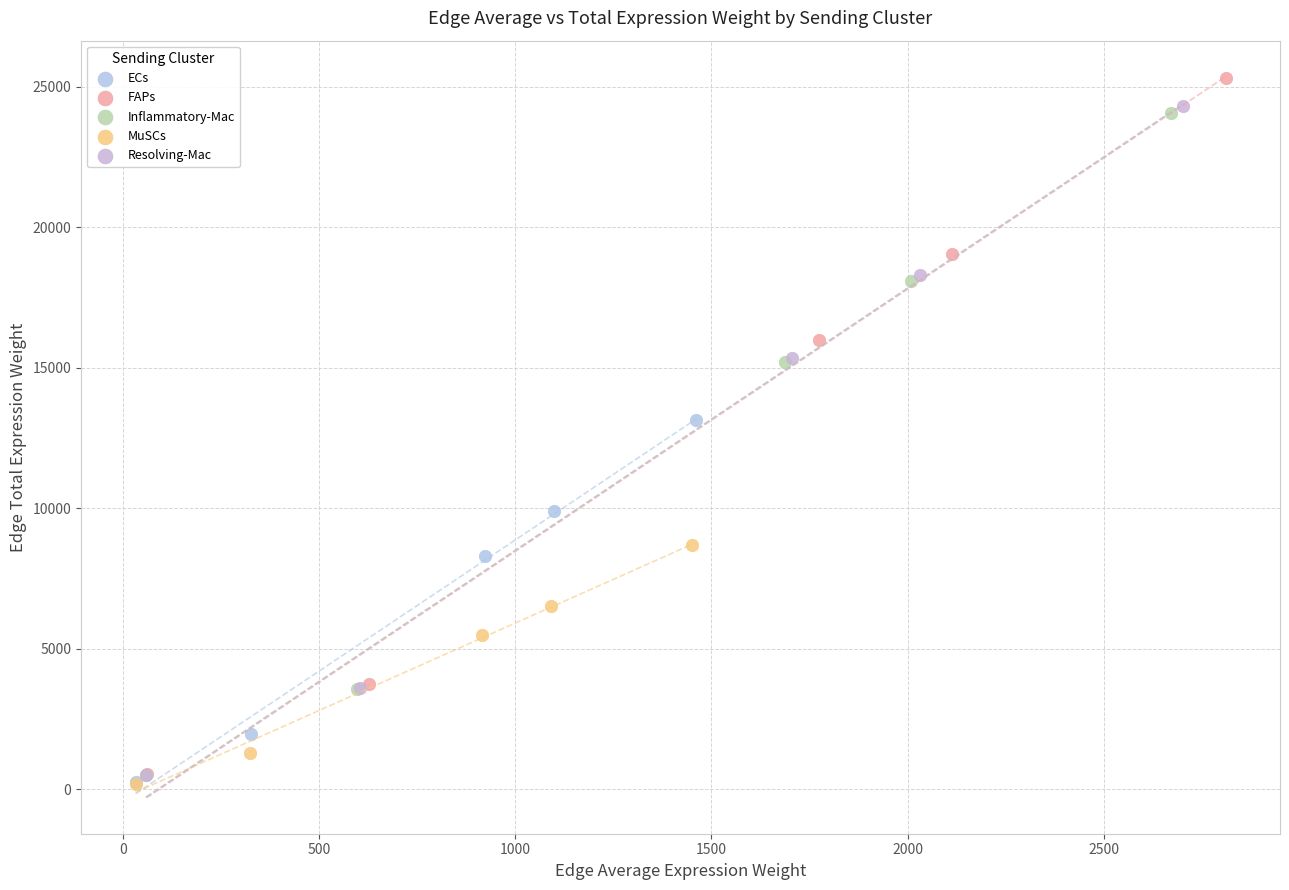

Which series has the largest Y range (max minus min)?

FAPs